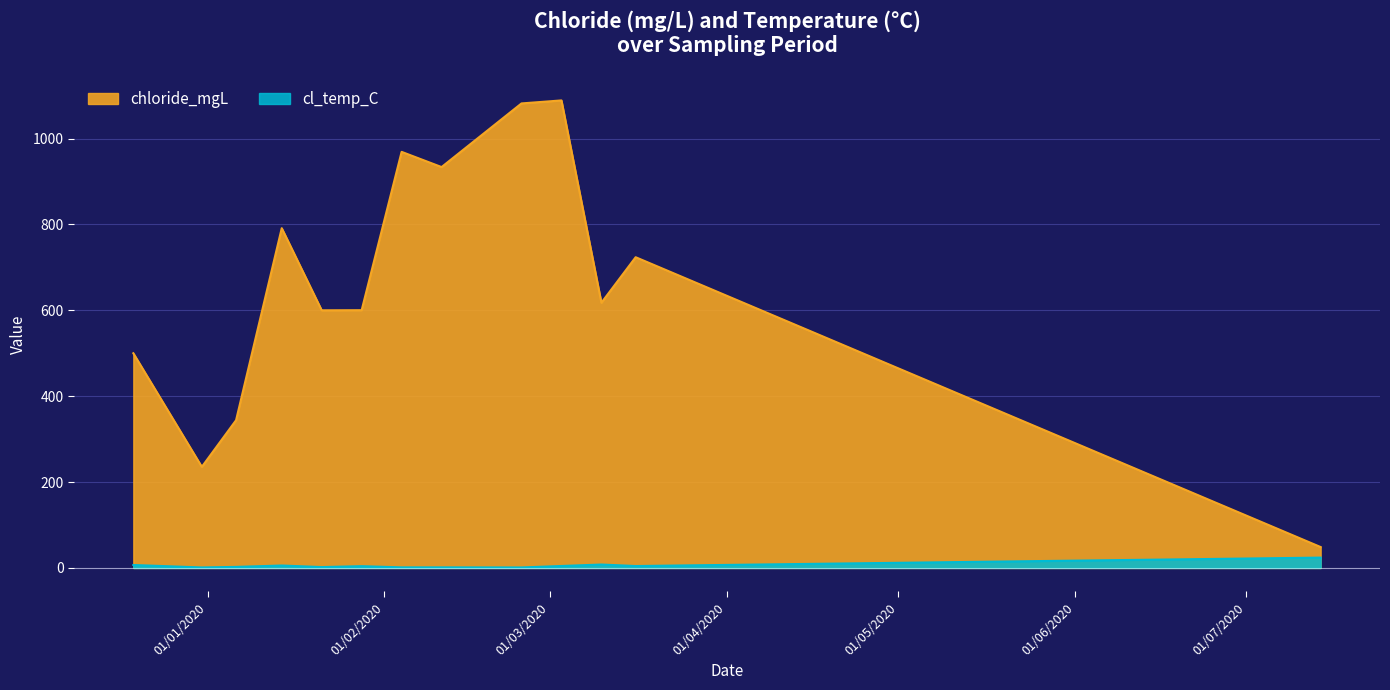

Where is the first local minimum for cl_temp_C?

2019-12-31